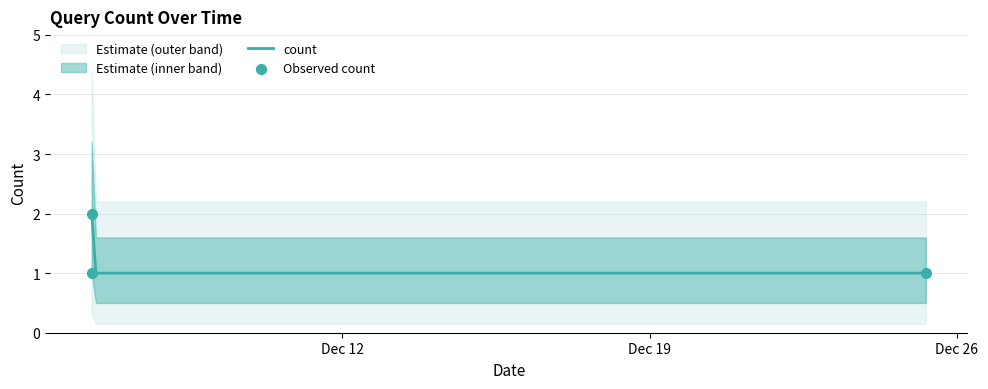

Which has a higher value, 2019-12-06 06:57:00 or 2019-12-06 06:58:00?

2019-12-06 06:57:00